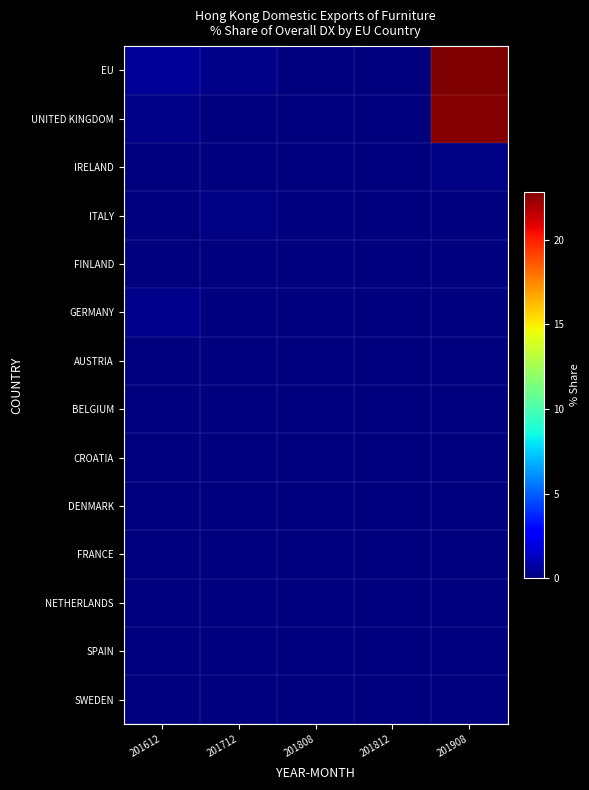

Count the number of categories in the chart.

5